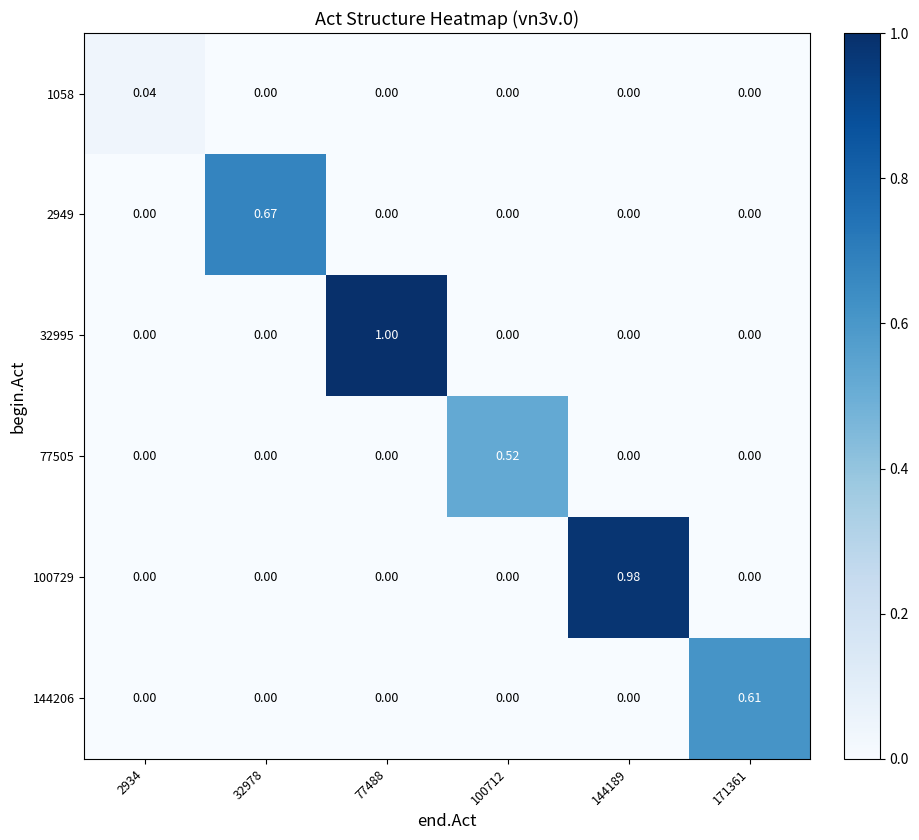

Is the value of 32995 at 32978 greater than the value of 144206 at 171361?

No